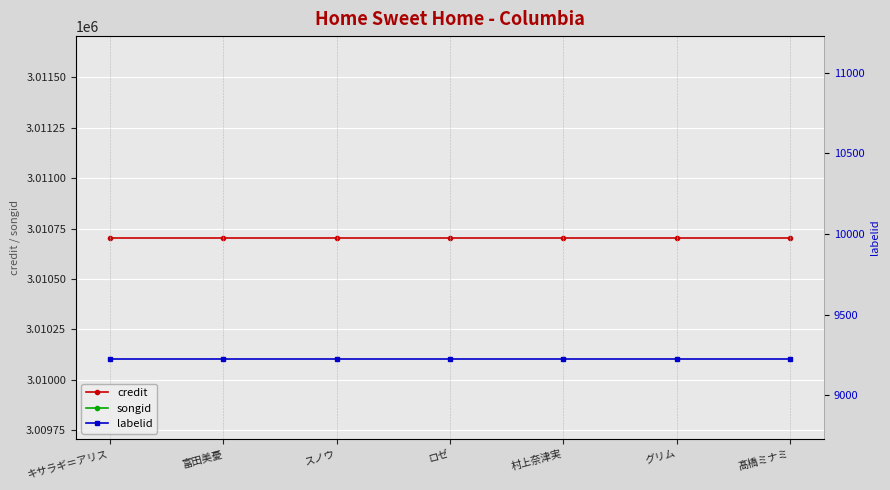

What value does the songid series have at 髙橋ミナミ?

2688010